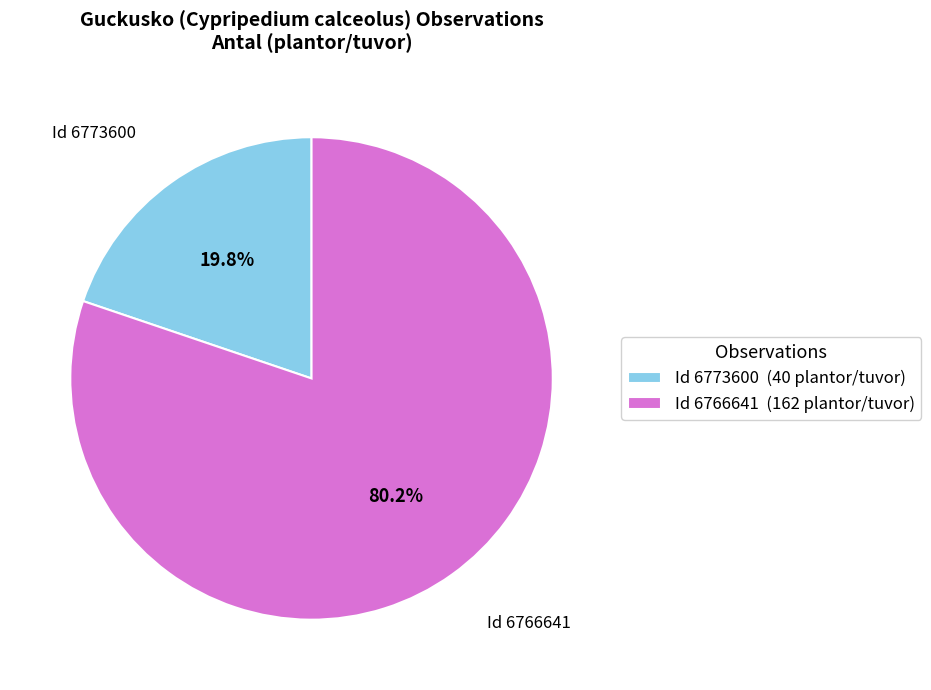

Which slice is the largest?

Id 6766641 (162 plantor/tuvor)